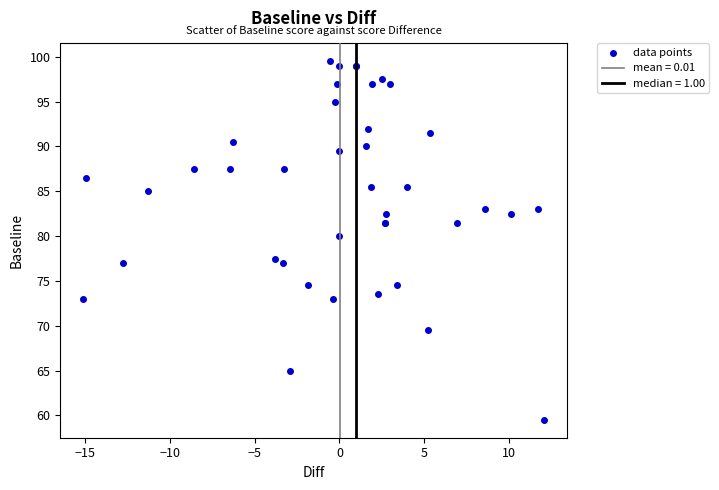

What Y value in the scatter plot is closest to 79?

80.0